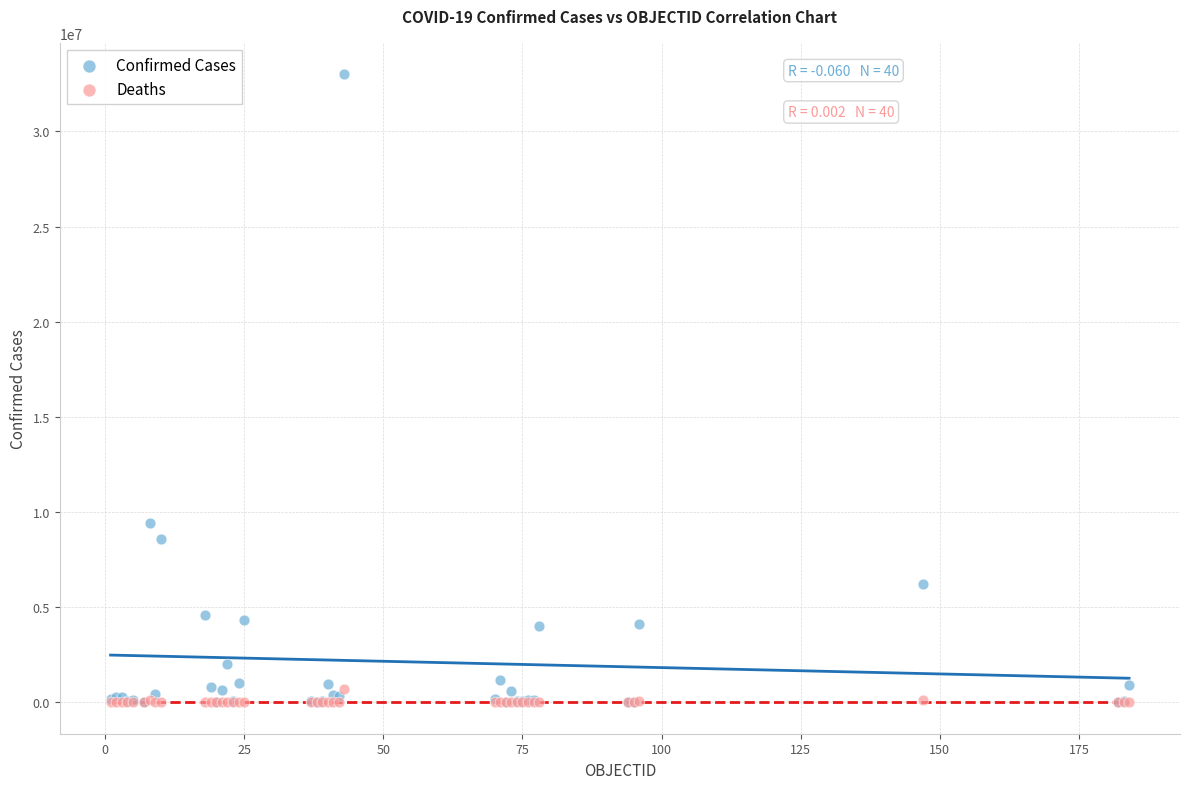

In the Confirmed Cases series, what Y value is closest to 16505991?

9426171